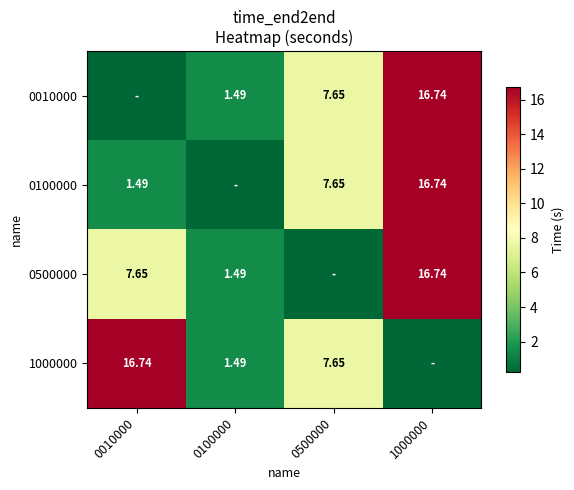

Is the value of 1000000 at 1000000 greater than the value of 0100000 at 1000000?

No